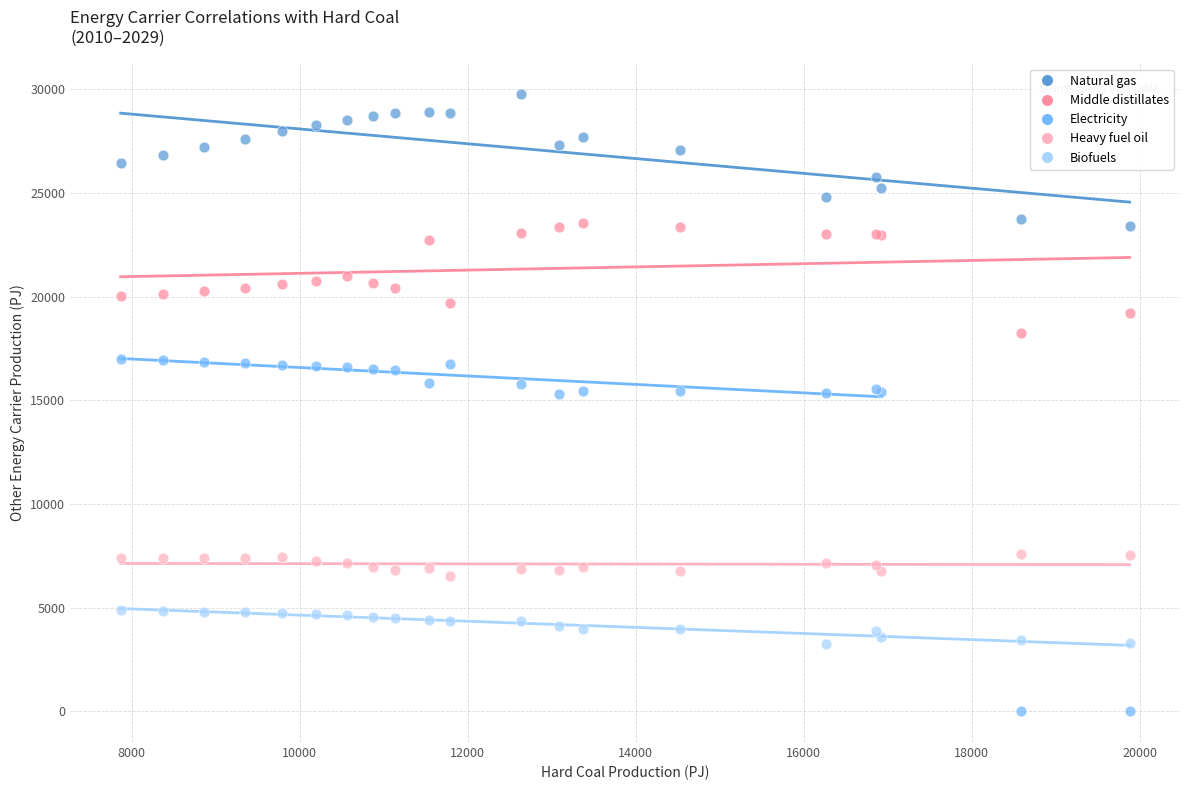

What is the X range (max minus min) for the scatter plot?

12010.4